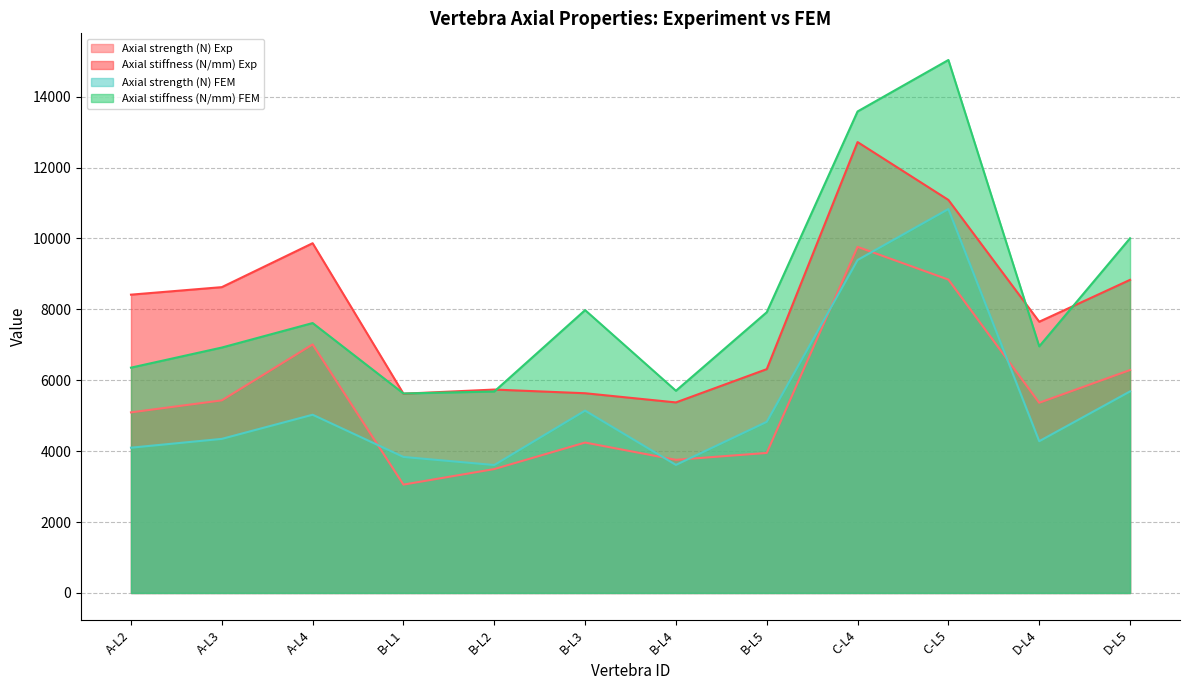

Reading left to right, extract all data points from this chart.

Axial strength (N) Exp: A-L2=5094	A-L3=5433	A-L4=7012	B-L1=3057	B-L2=3495	B-L3=4243	B-L4=3756	B-L5=3950	C-L4=9763	C-L5=8840	D-L4=5365	D-L5=6289
Axial stiffness (N/mm) Exp: A-L2=8415	A-L3=8627	A-L4=9866	B-L1=5621	B-L2=5738	B-L3=5634	B-L4=5375	B-L5=6314	C-L4=12719	C-L5=11087	D-L4=7651	D-L5=8833
Axial strength (N) FEM: A-L2=4098	A-L3=4347	A-L4=5028	B-L1=3837	B-L2=3609	B-L3=5144	B-L4=3613	B-L5=4827	C-L4=9393	C-L5=10830	D-L4=4281	D-L5=5686
Axial stiffness (N/mm) FEM: A-L2=6356	A-L3=6923	A-L4=7614	B-L1=5627	B-L2=5683	B-L3=7979	B-L4=5704	B-L5=7919	C-L4=13583	C-L5=15035	D-L4=6956	D-L5=10006